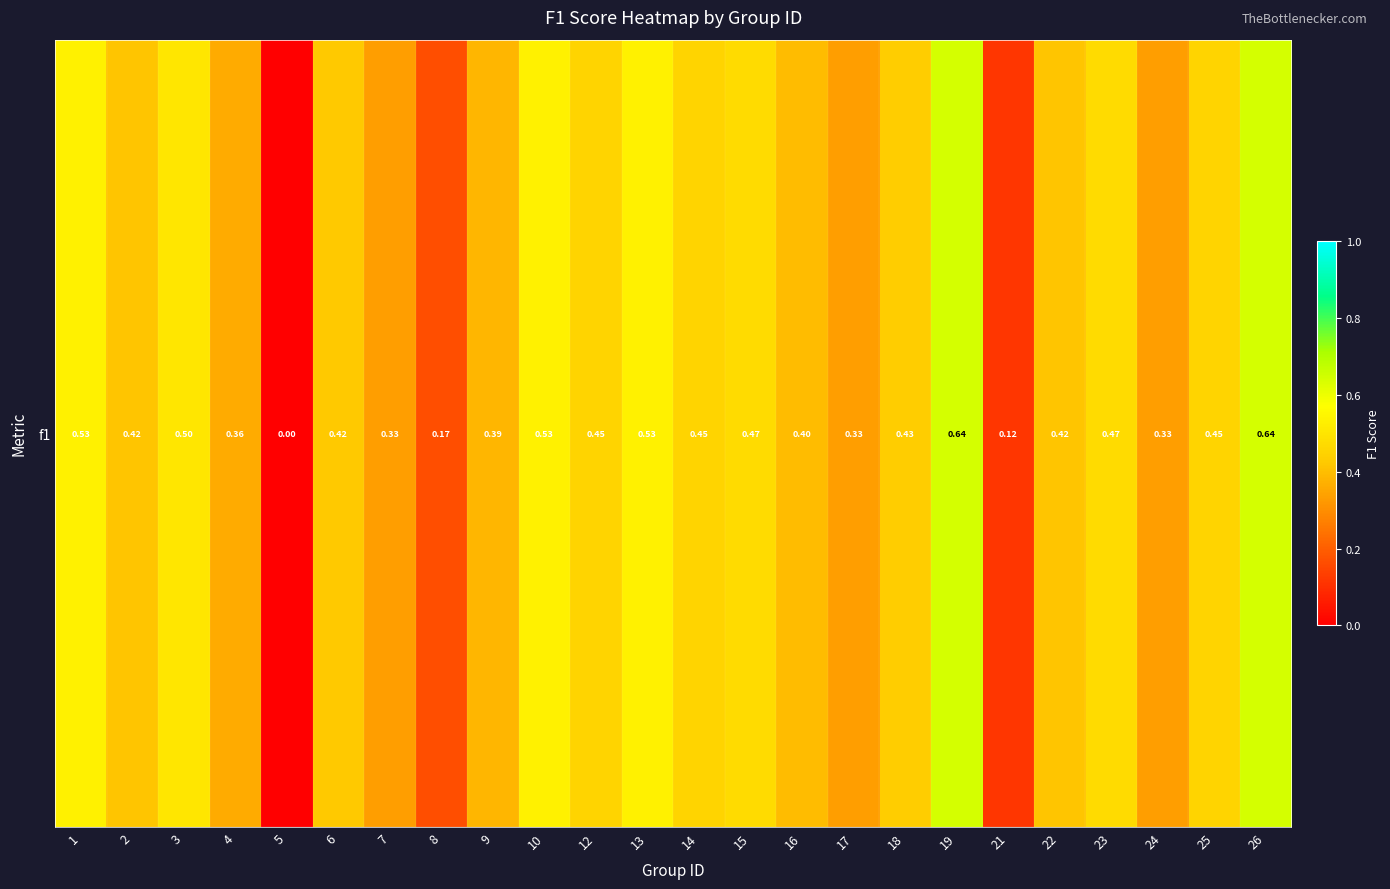

At which label is the value closest to 0?

5